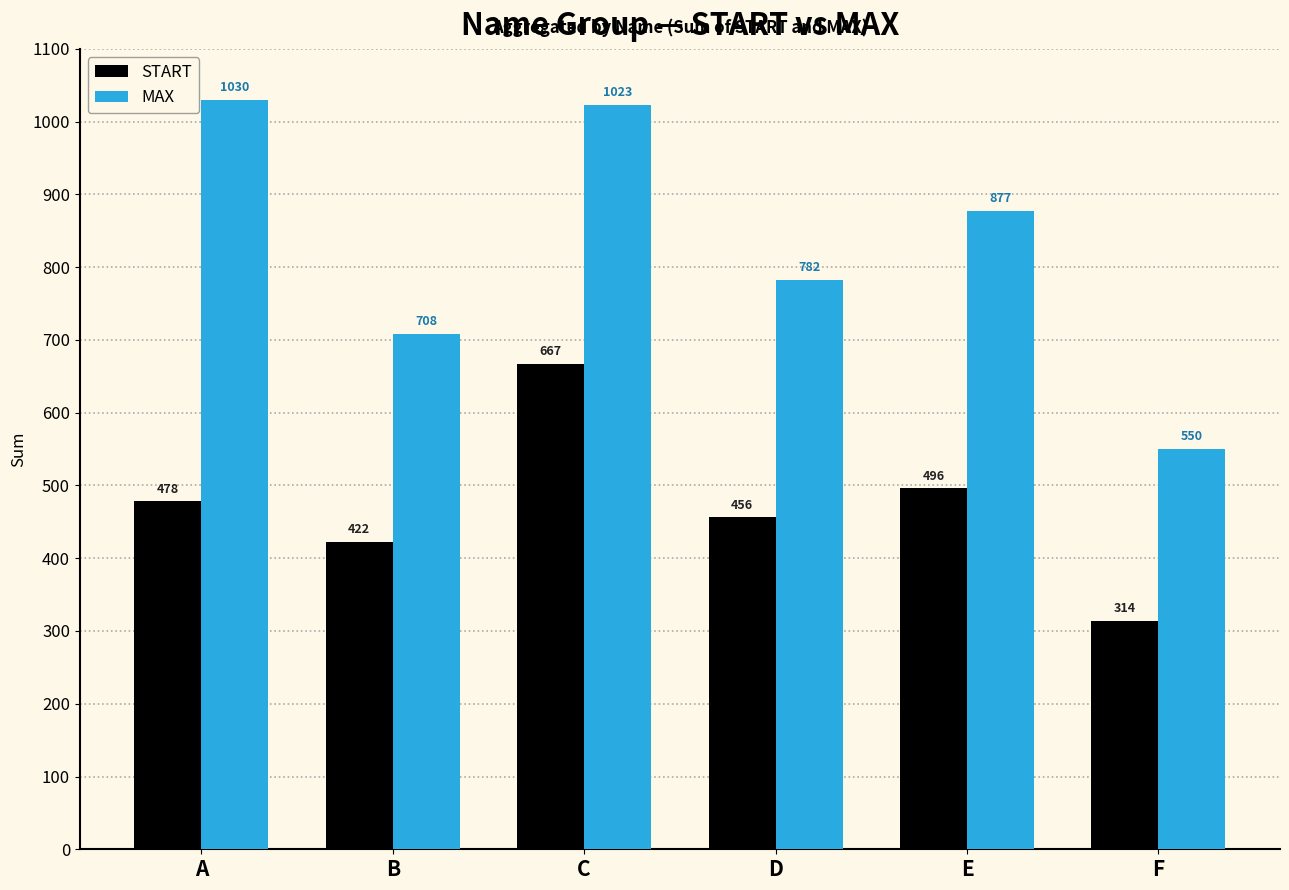

At which label does MAX reach its peak?

A